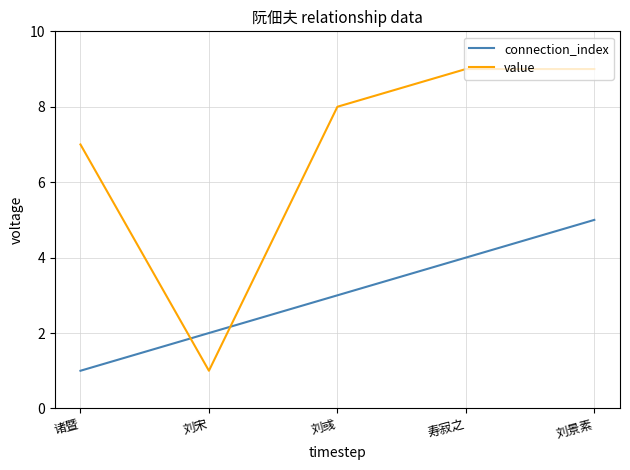

What value does the connection_index series have at 寿寂之?

4